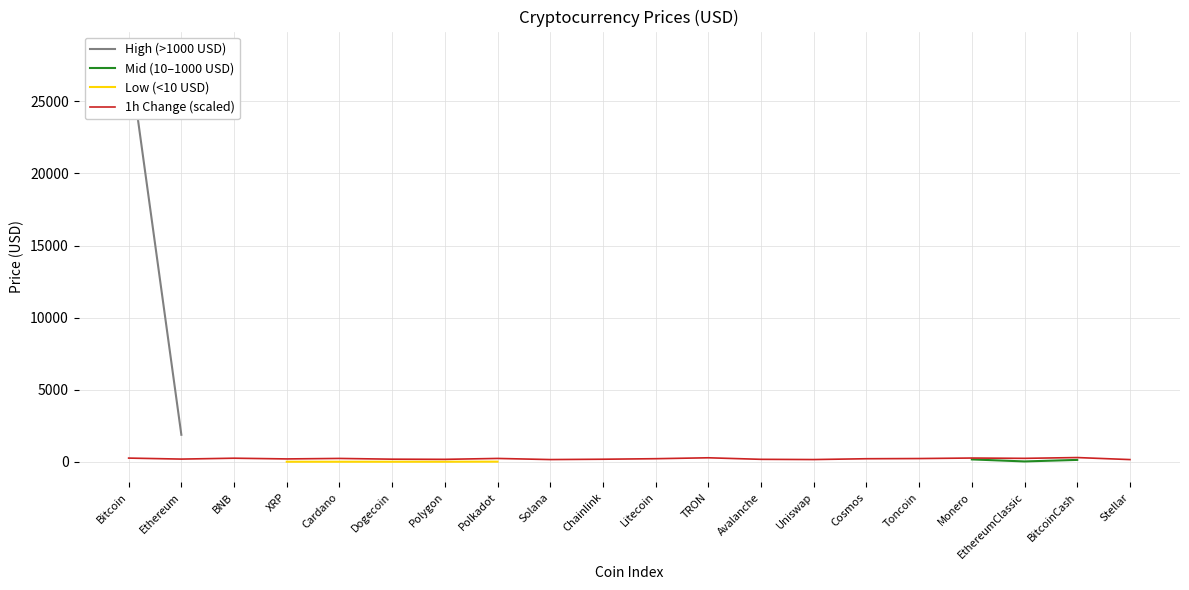

Which series has the largest total across all categories?

1h Change (scaled)